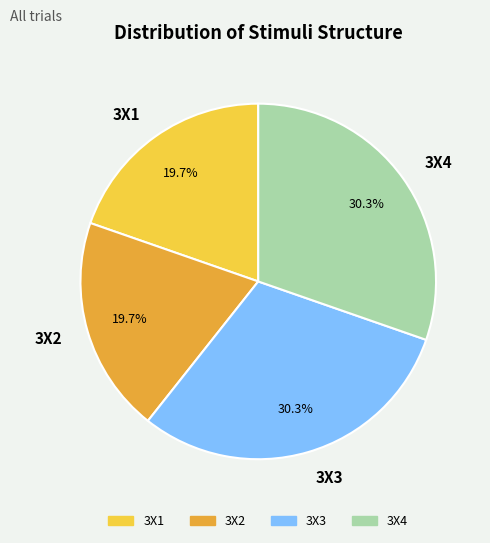

Is 3X4 the majority of the pie?

No